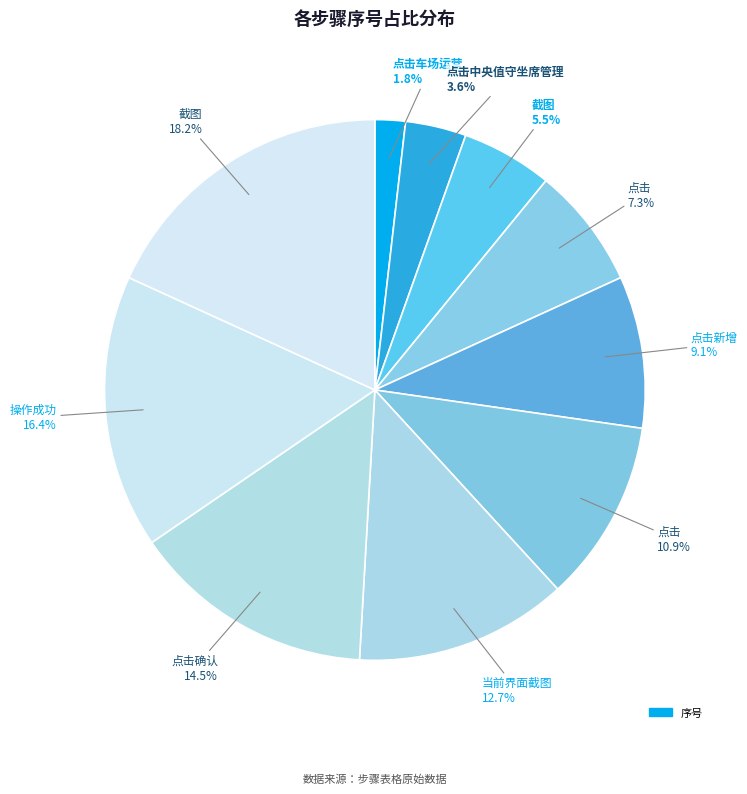

Rank the categories by value from highest to lowest.

截图, 操作成功, 点击确认, 当前界面截图, 点击, 点击新增, 点击, 截图, 点击中央值守坐席管理, 点击车场运营